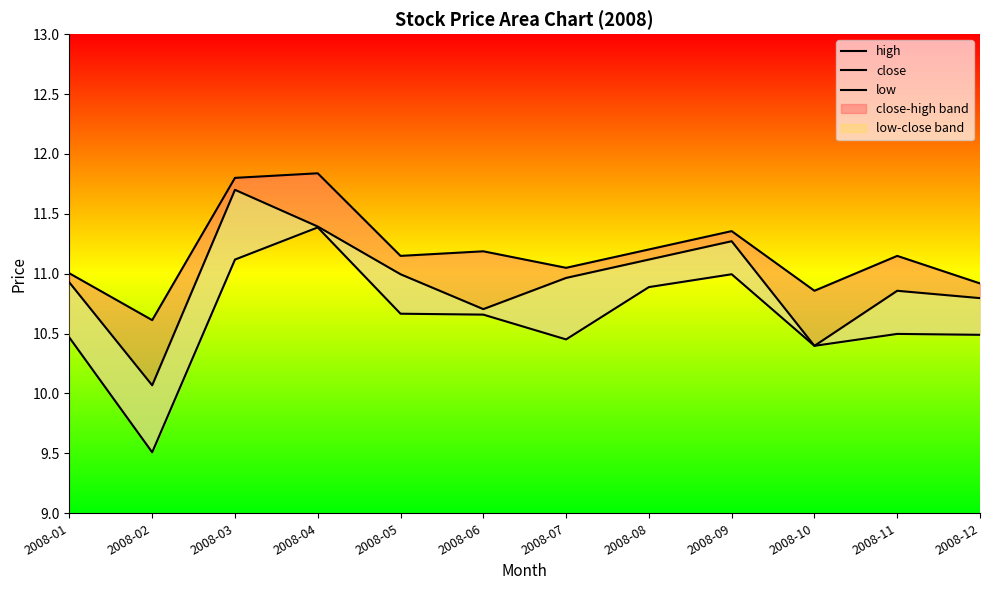

What is the value of the low point at the 5th from the left?

10.7